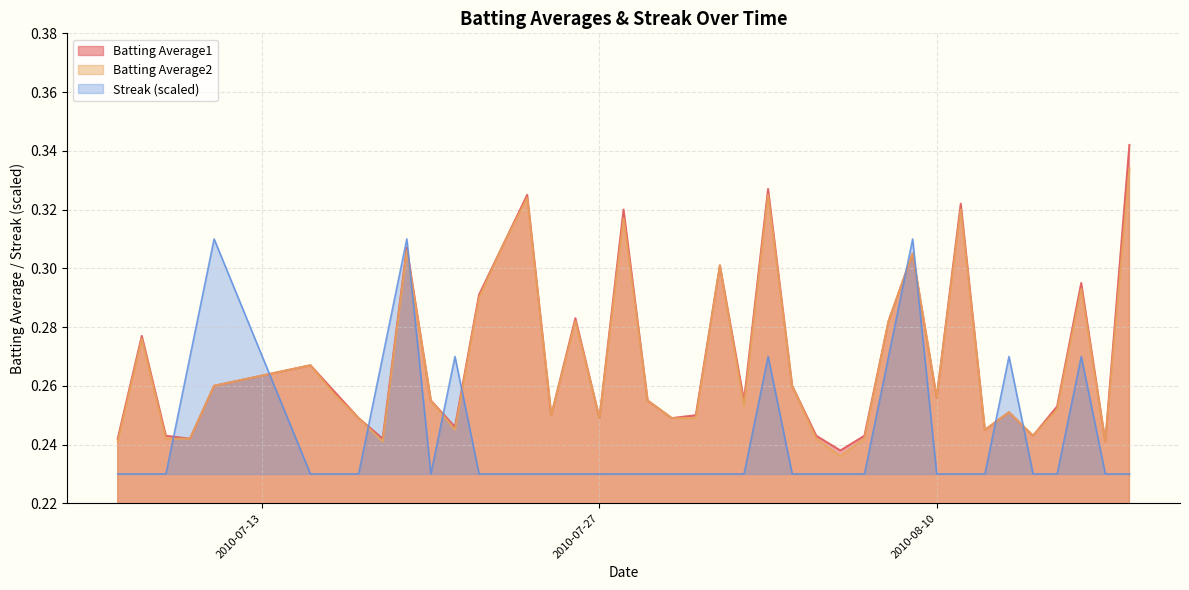

True or false: Batting Average1 has a value of 0.2 at 2010-08-17.

True